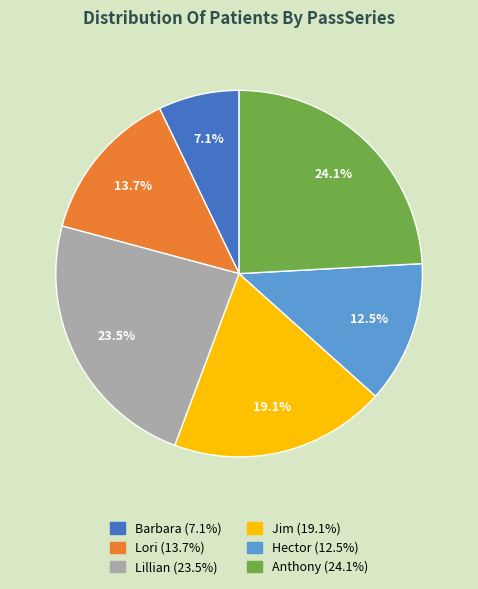

Count the number of slices in the pie.

6